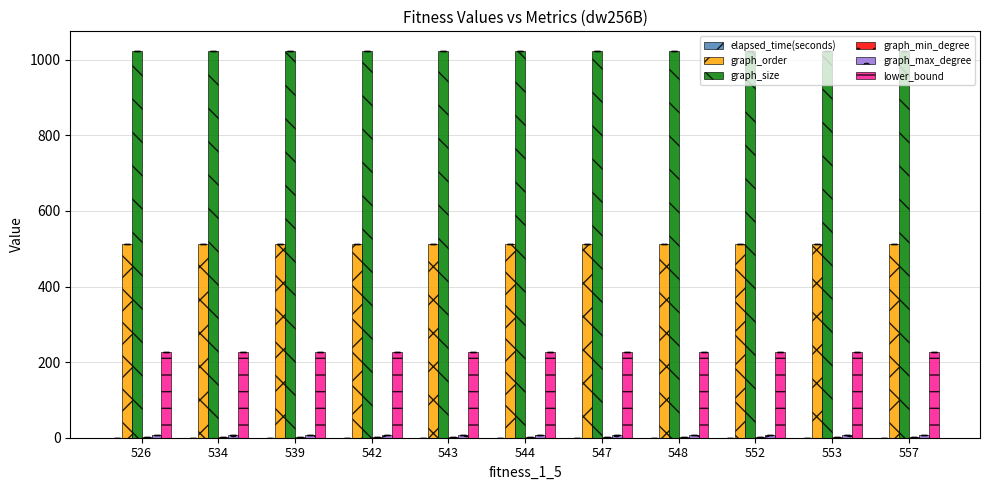

What is the greatest value displayed?

1024.0